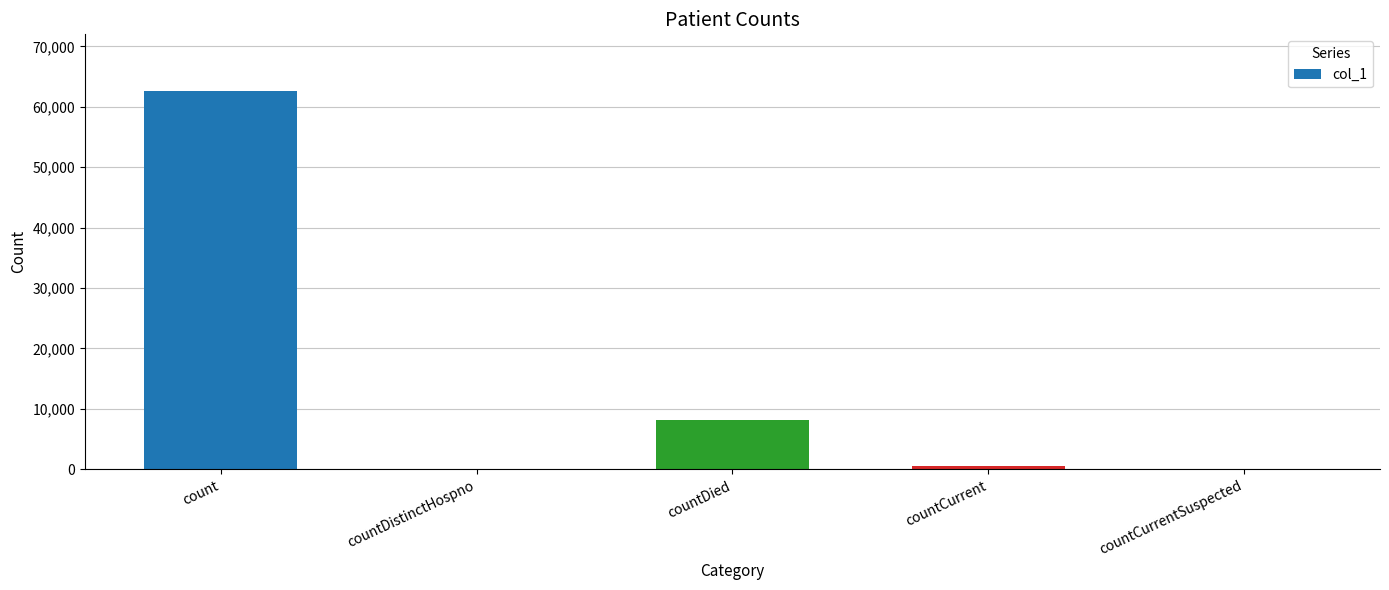

Reading left to right, transcribe all the data shown in this chart.

count=62592	countDistinctHospno=0	countDied=8170	countCurrent=536	countCurrentSuspected=0